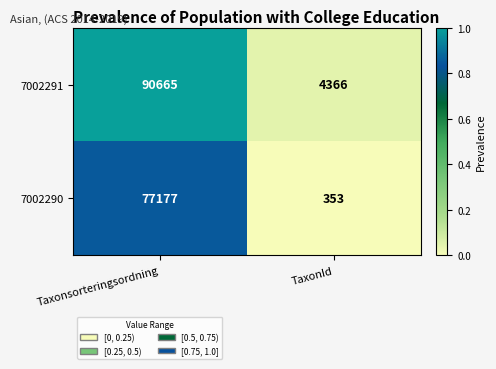

Which series has the widest spread of values?

7002291